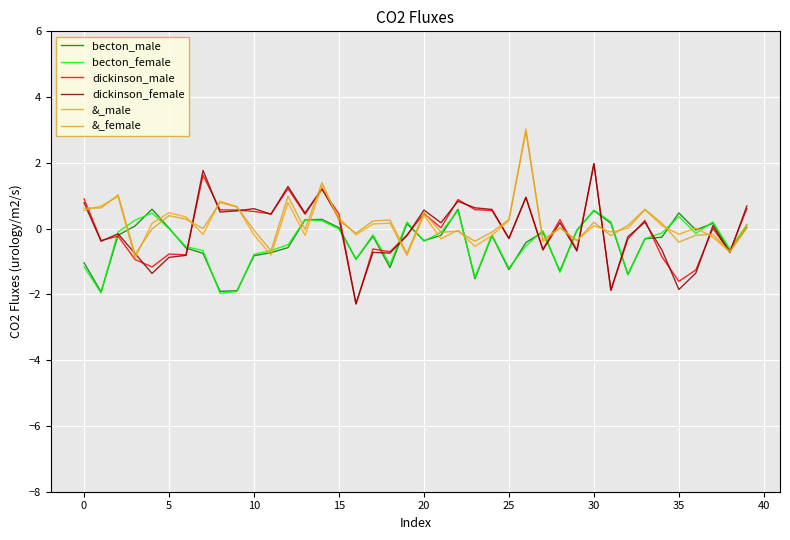

What is the greatest value displayed?

3.0